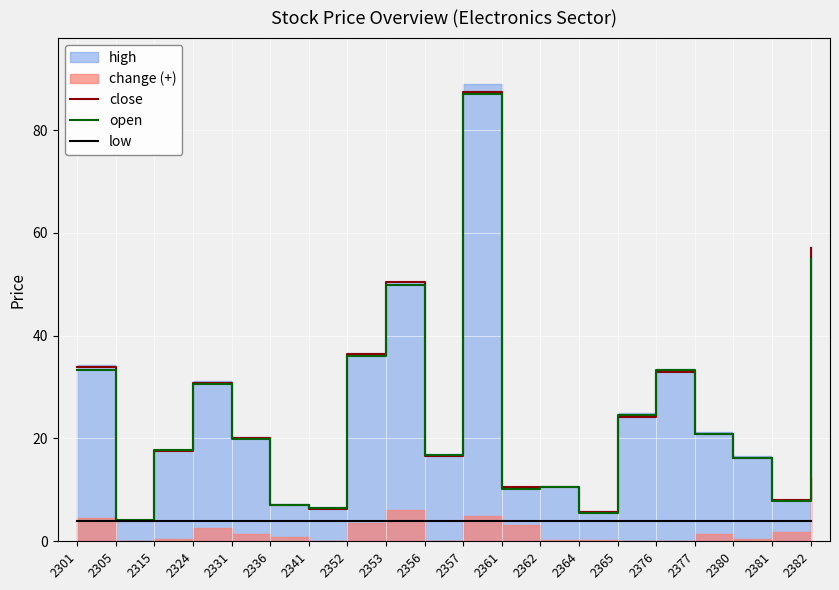

The open series shows 49.8 at 2353. True or false?

True